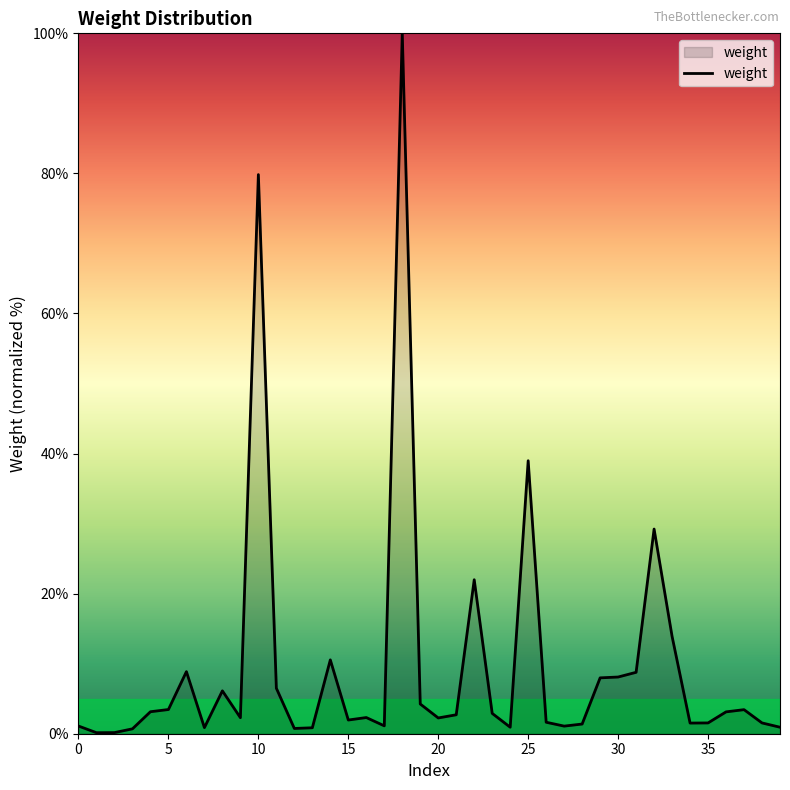

What is the difference between the maximum and minimum values?

99.9